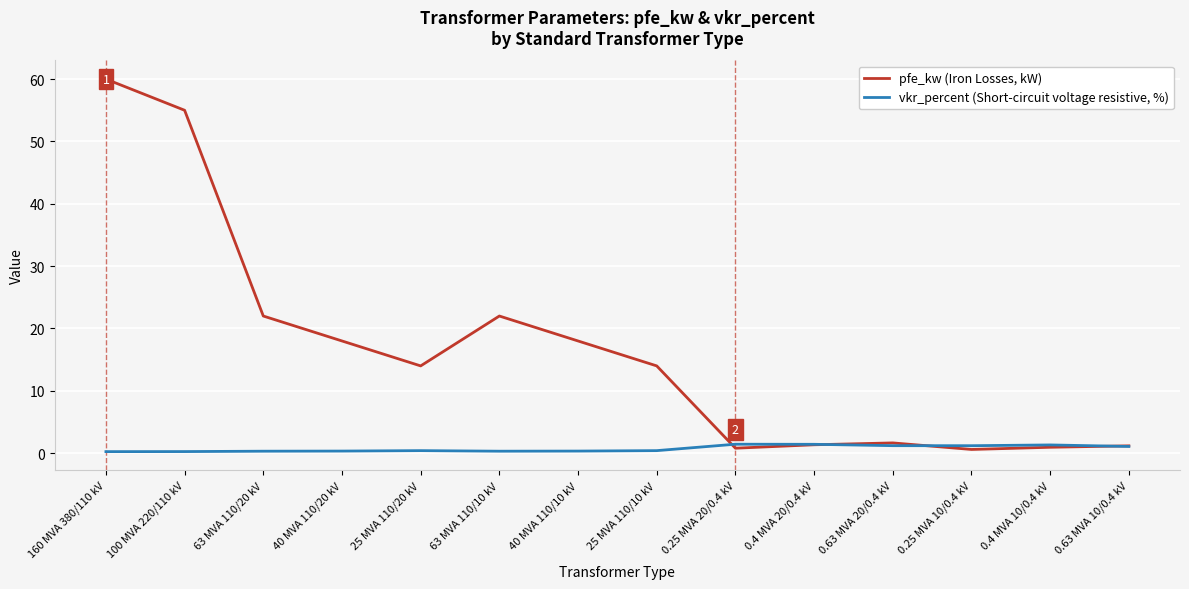

What is the difference between the highest and lowest values at 25 MVA 110/20 kV?

13.6